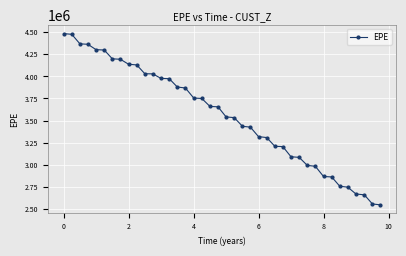

What is the value of the 31st point from the left?

2991860